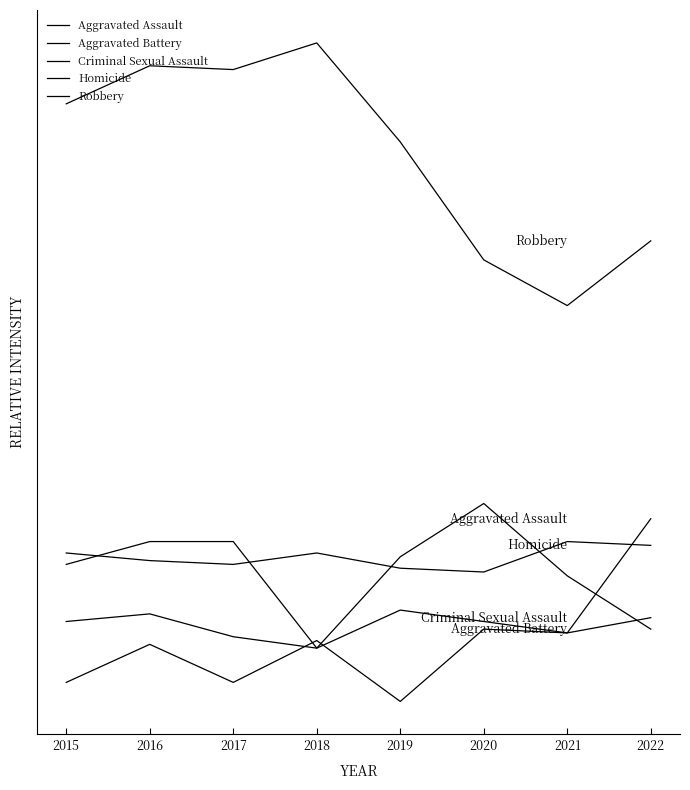

Does the chart display data point markers on the line(s)?

No